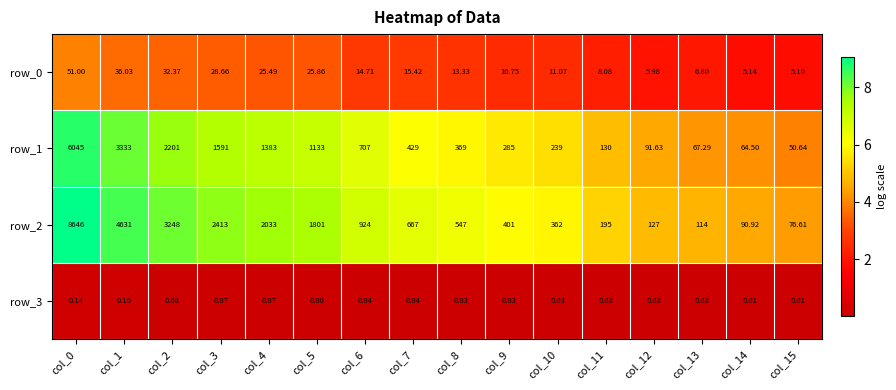

Is the value of row_3 at col_9 greater than the value of row_2 at col_1?

No